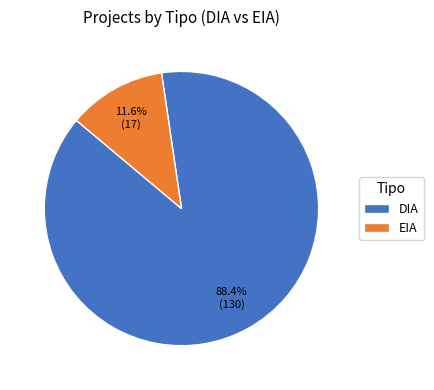

To the nearest percent, what portion does DIA represent?

88%